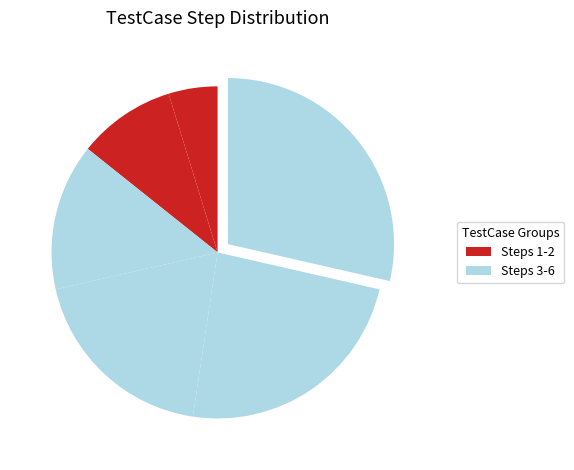

How many slices are in this pie chart?

6